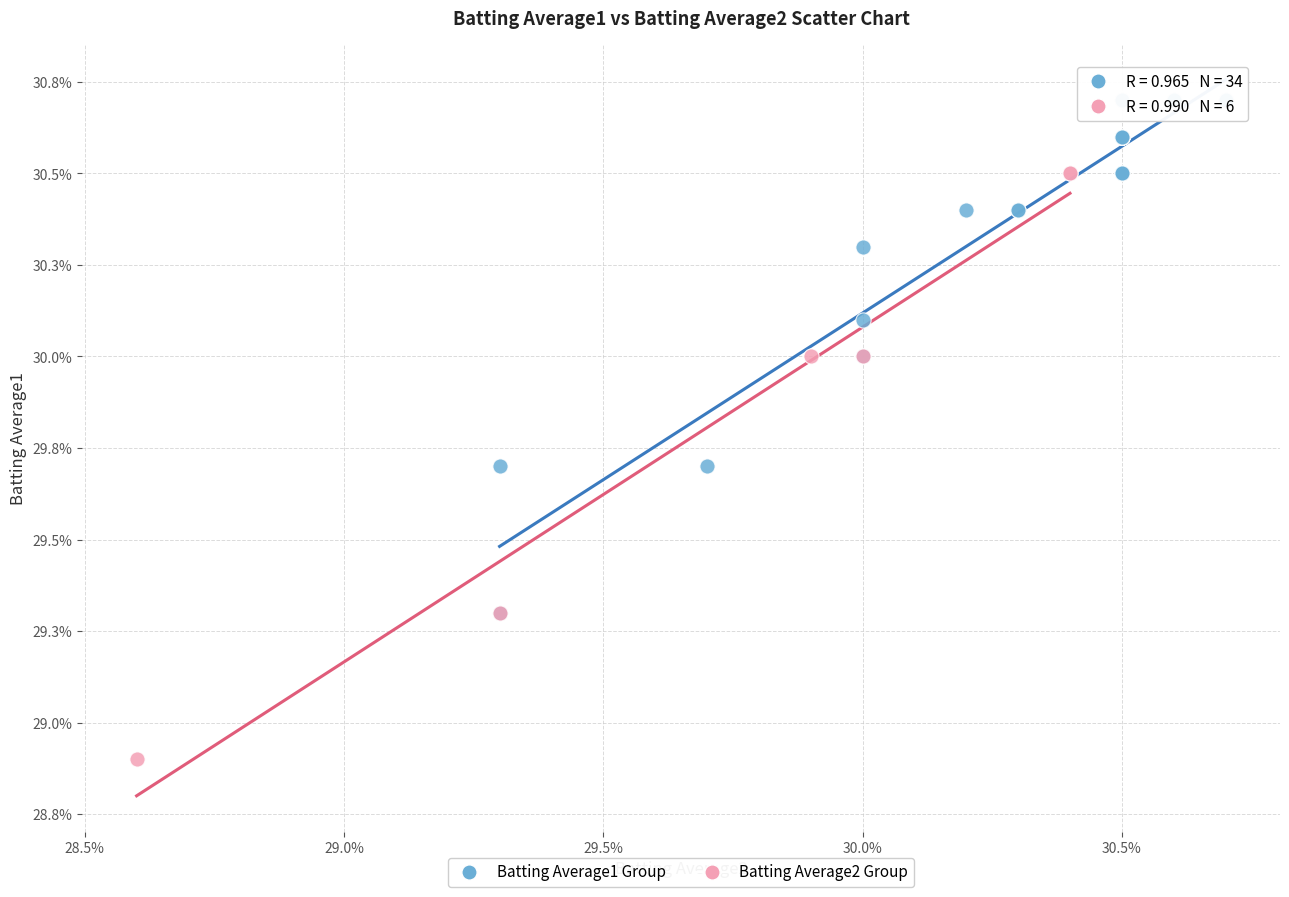

Which series contains the lowest Y value?

Batting Average2 Group